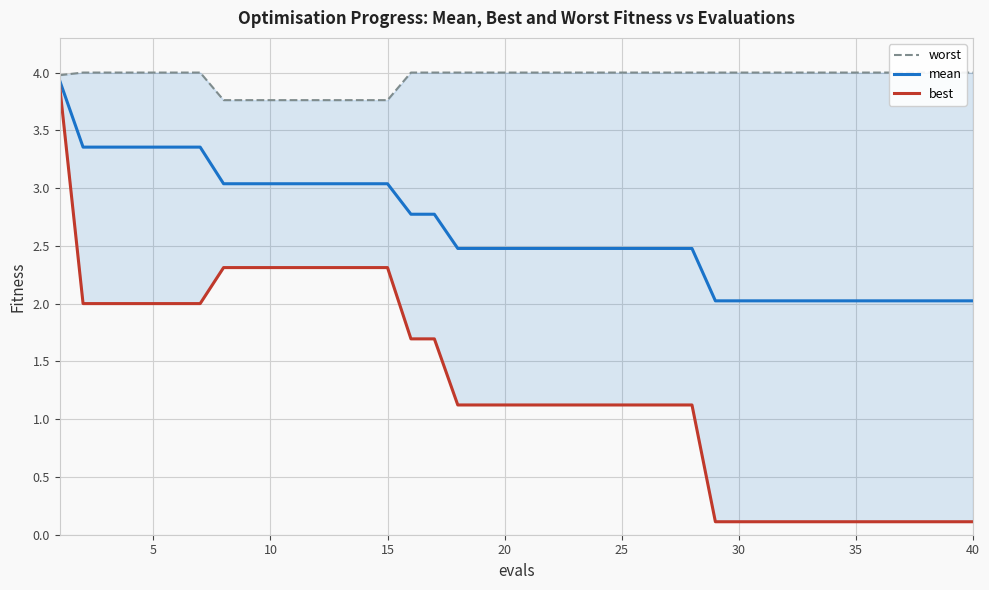

What is the lowest value of the mean series?

2.0